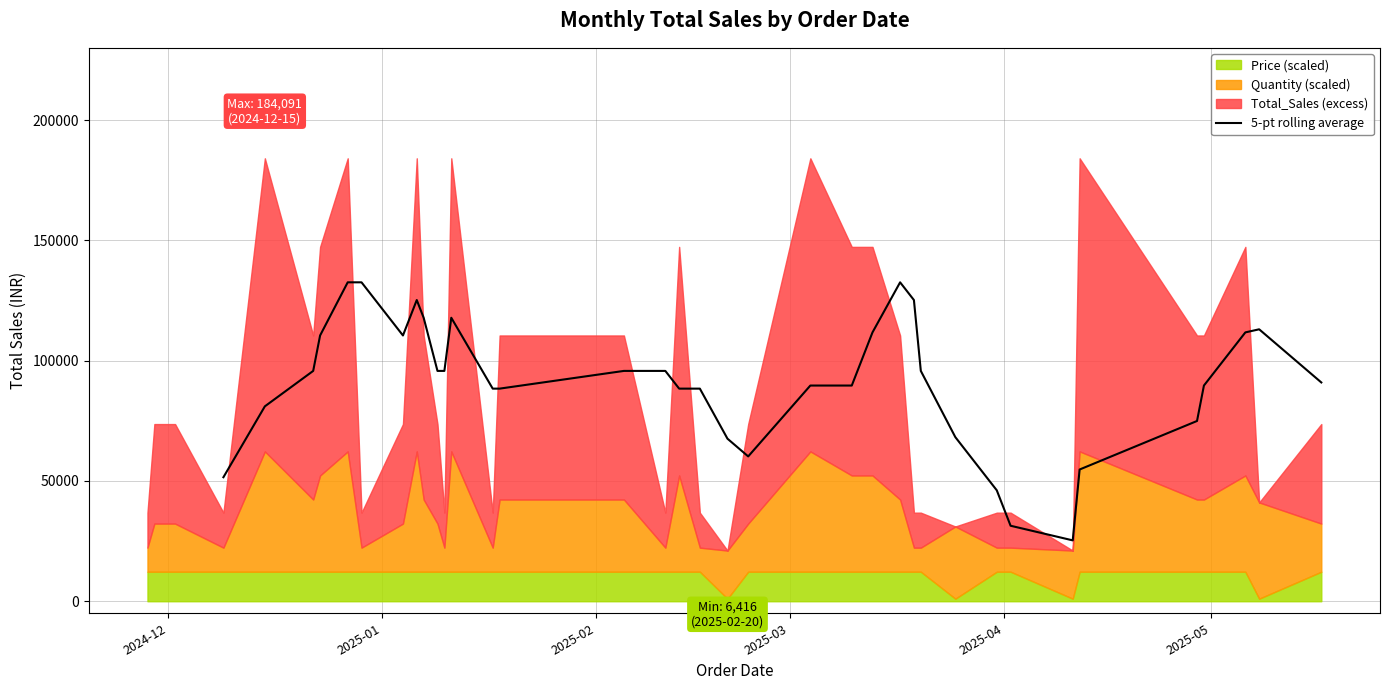

How many lines are shown in the chart?

1